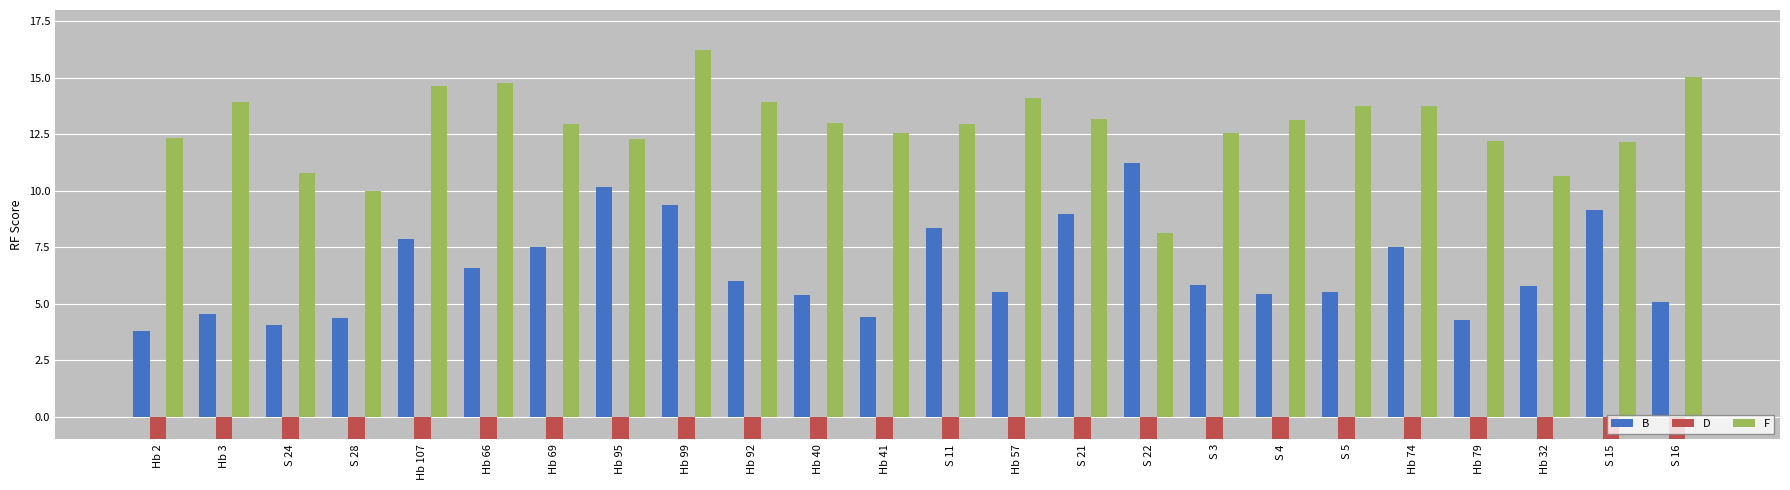

Which series has the largest range (max minus min)?

F